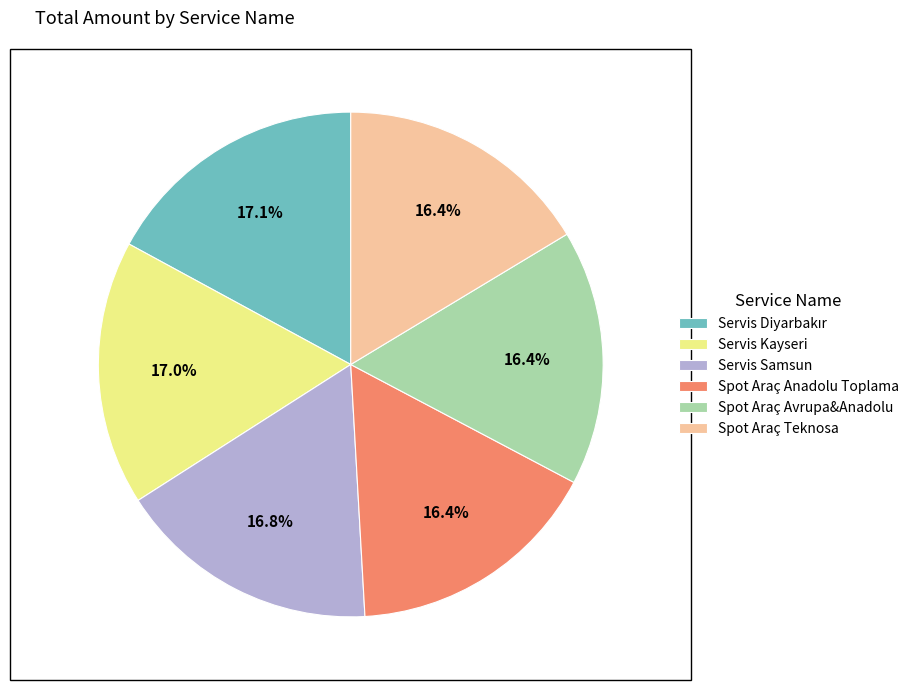

Approximately how many times larger is the value at Spot Araç Teknosa compared to Servis Kayseri?

1.0